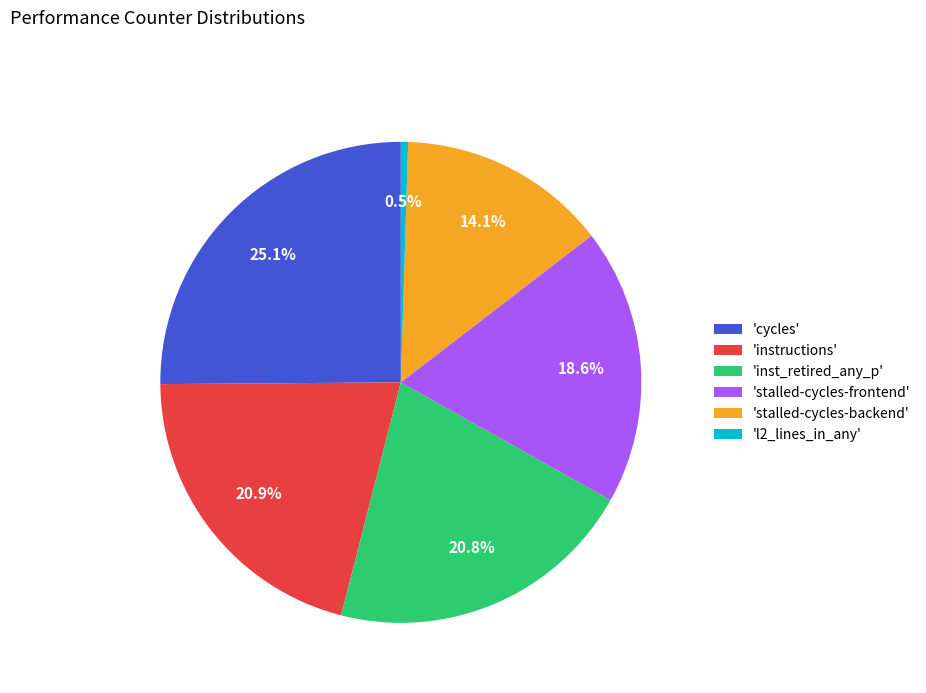

How many slices are in this pie chart?

6